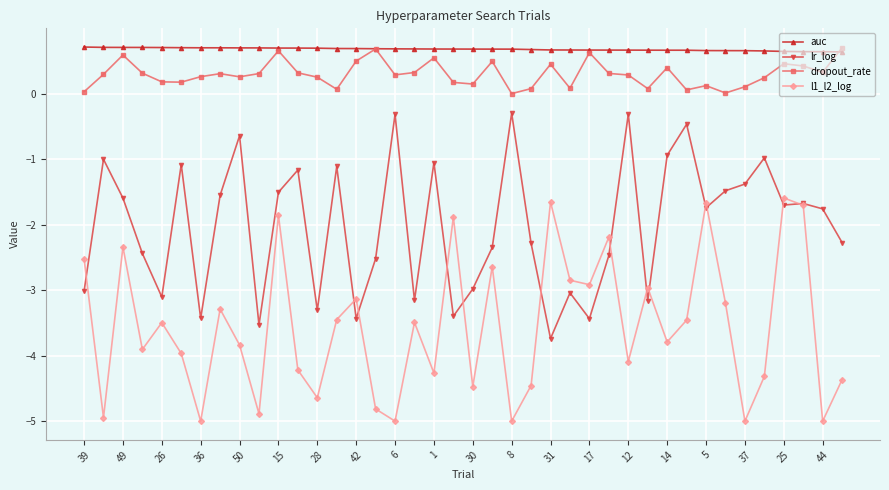

What is the maximum value shown in the chart?

0.7